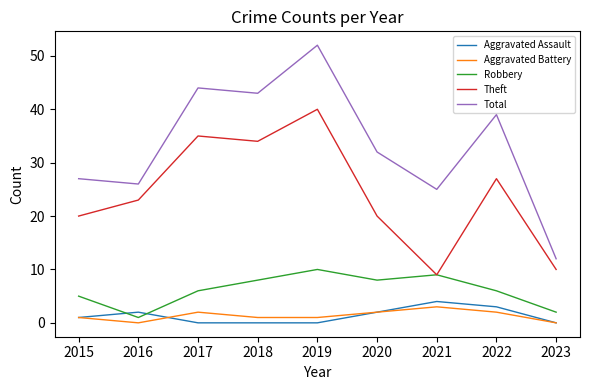

Reading left to right, what are all the values shown in this chart?

Aggravated Assault: 2015=1	2016=2	2017=0	2018=0	2019=0	2020=2	2021=4	2022=3	2023=0
Aggravated Battery: 2015=1	2016=0	2017=2	2018=1	2019=1	2020=2	2021=3	2022=2	2023=0
Robbery: 2015=5	2016=1	2017=6	2018=8	2019=10	2020=8	2021=9	2022=6	2023=2
Theft: 2015=20	2016=23	2017=35	2018=34	2019=40	2020=20	2021=9	2022=27	2023=10
Total: 2015=27	2016=26	2017=44	2018=43	2019=52	2020=32	2021=25	2022=39	2023=12